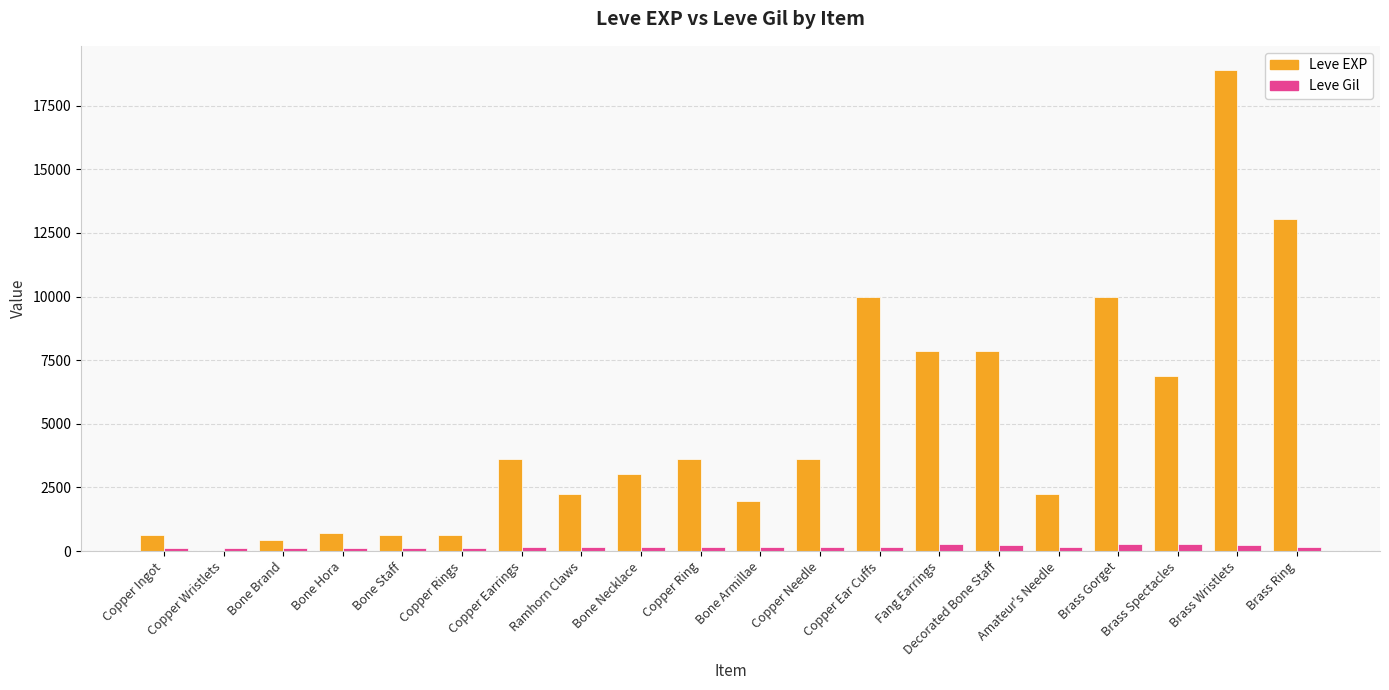

At which category is the sum across all series the highest?

Brass Wristlets